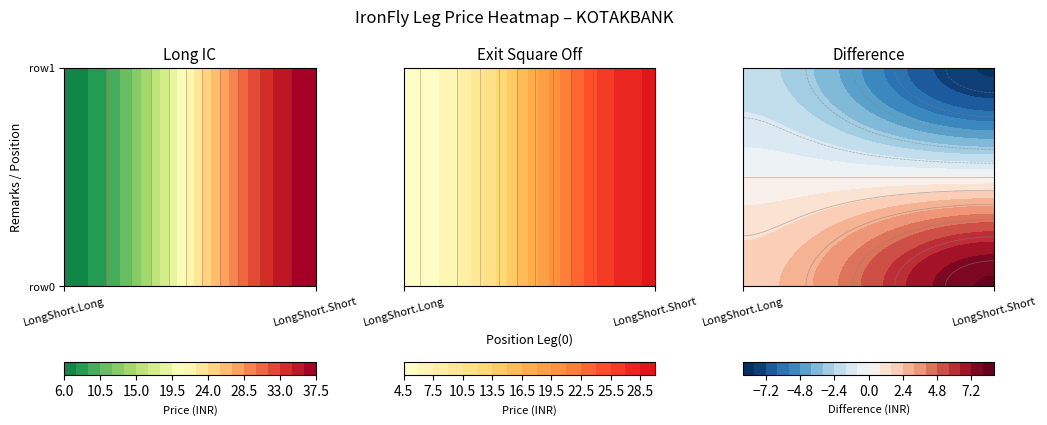

Rank the series by their maximum value, from highest to lowest.

Long IC, Exit Square Off